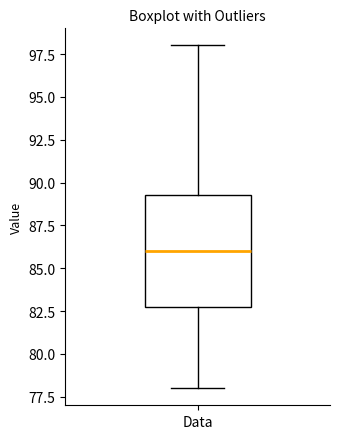

Where is the upper edge of the box for Data on the y-axis? The values are not printed on the chart, so give them approximately, as read against the axis.

89.5